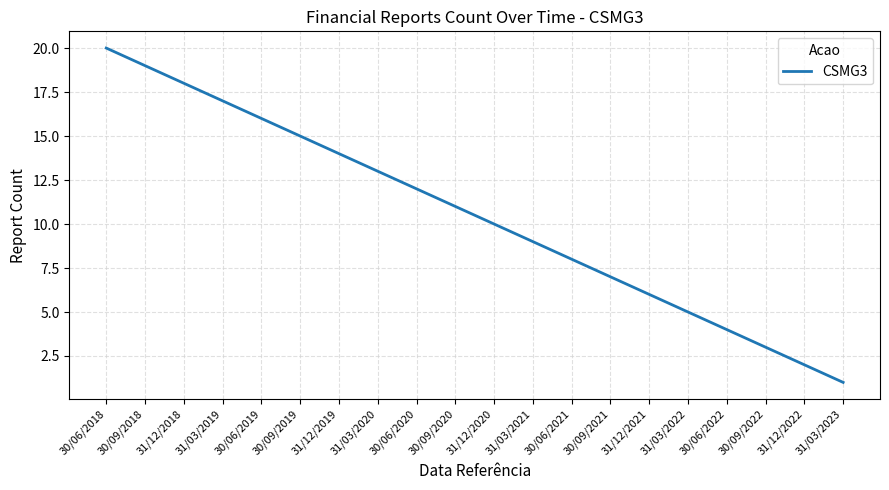

What is the difference between the maximum and minimum values?

19